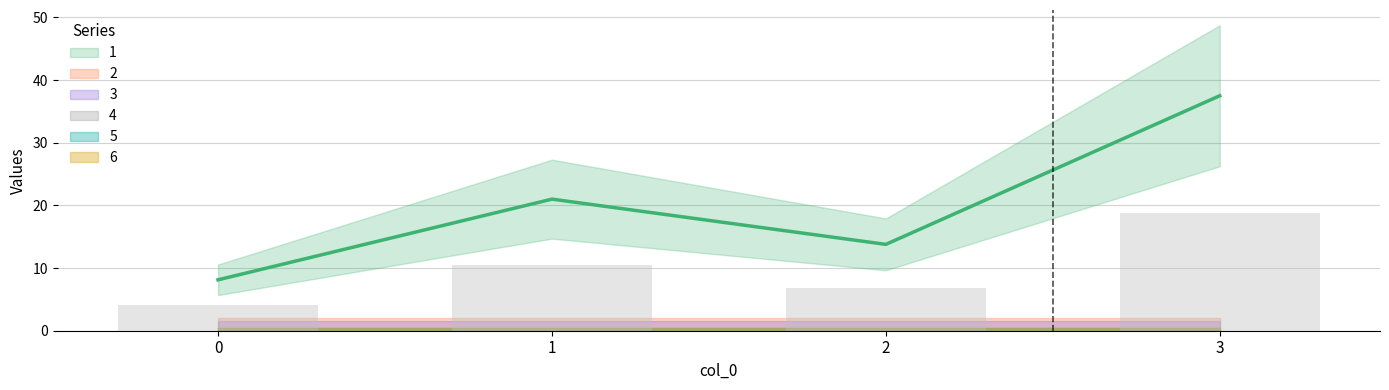

At 0, list the series in order from largest to smallest.

1, 2, 3, 4, 5, 6